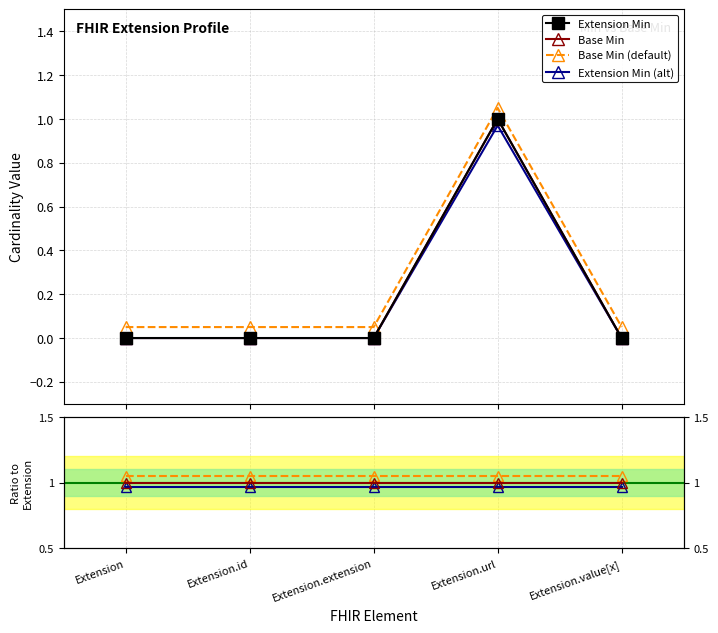

What is the label of the 4th point from the right?

Extension.id